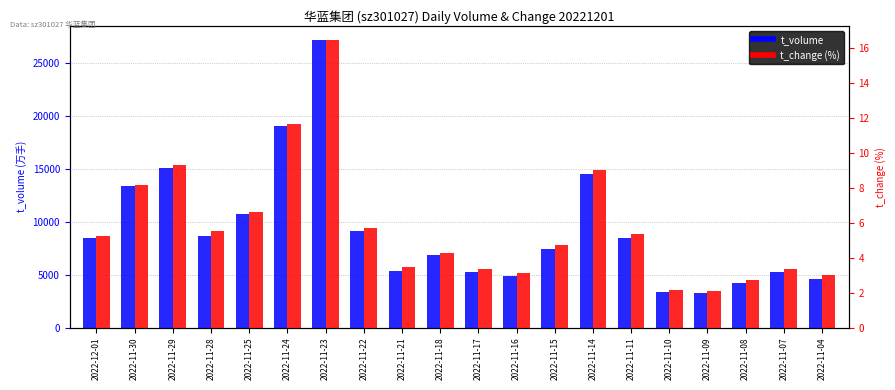

What is the spread (max minus min) of values at 2022-11-15?

7407.3